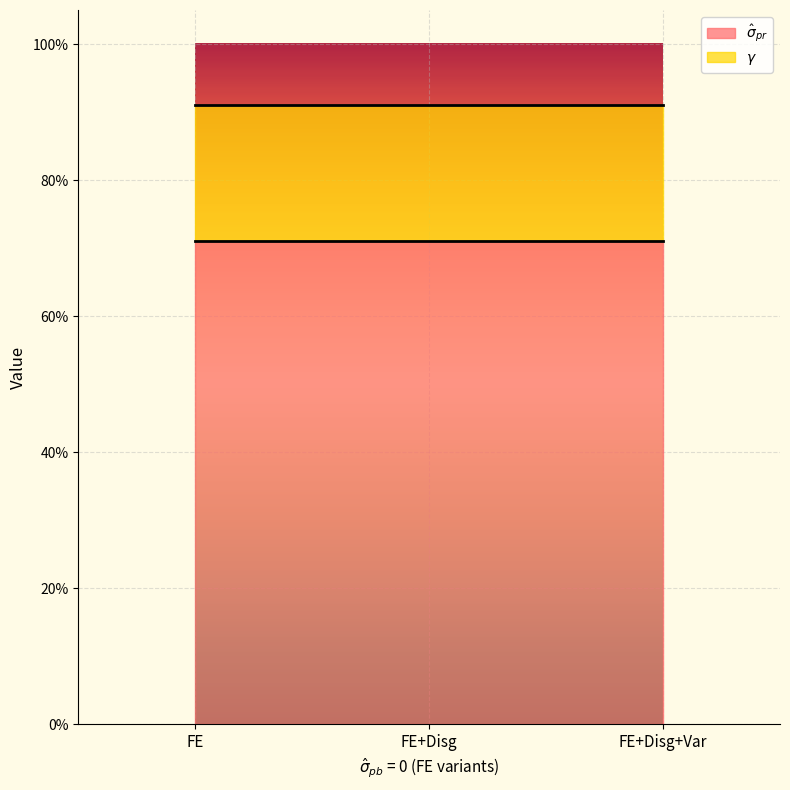

Reading right to left, extract all data points from this chart.

$\hat\sigma_{pr}$: 0.7	0.7	0.7
$\gamma$: 0.2	0.2	0.2